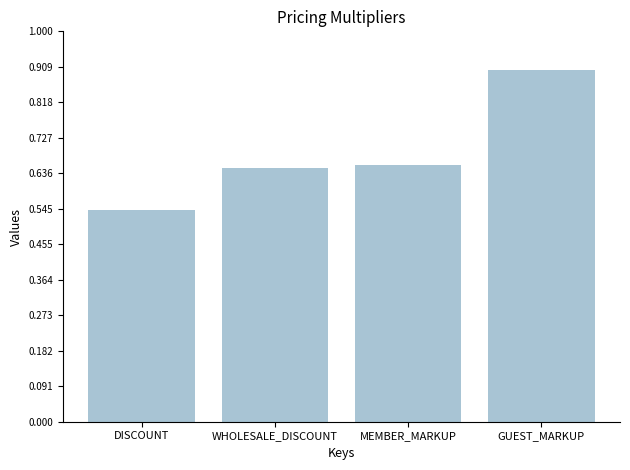

What is the sum of the values at GUEST_MARKUP and WHOLESALE_DISCOUNT?

1.6